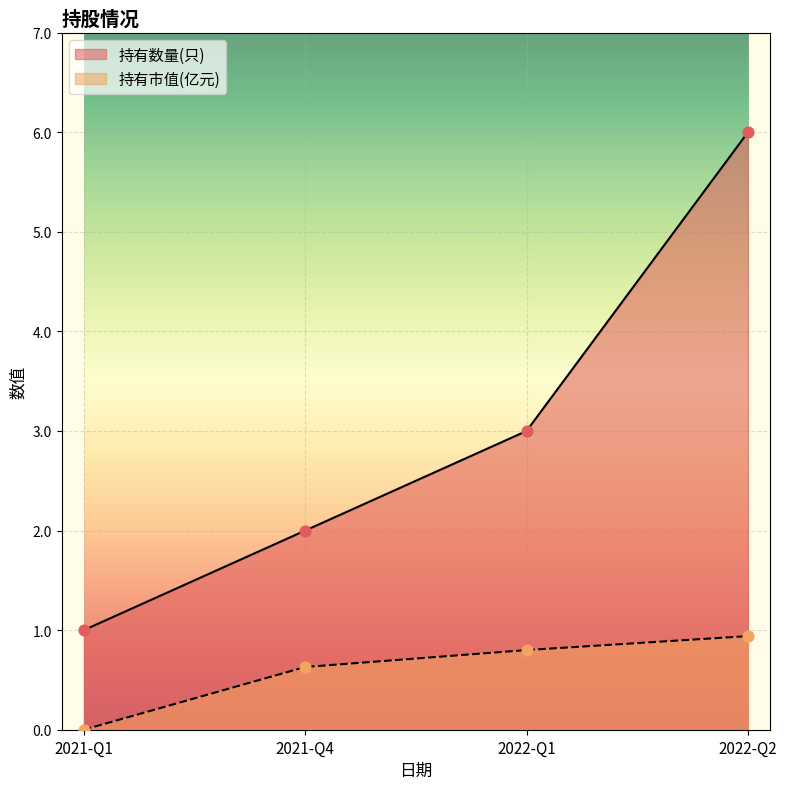

What is the total value across all series at 2022-Q2?

6.9